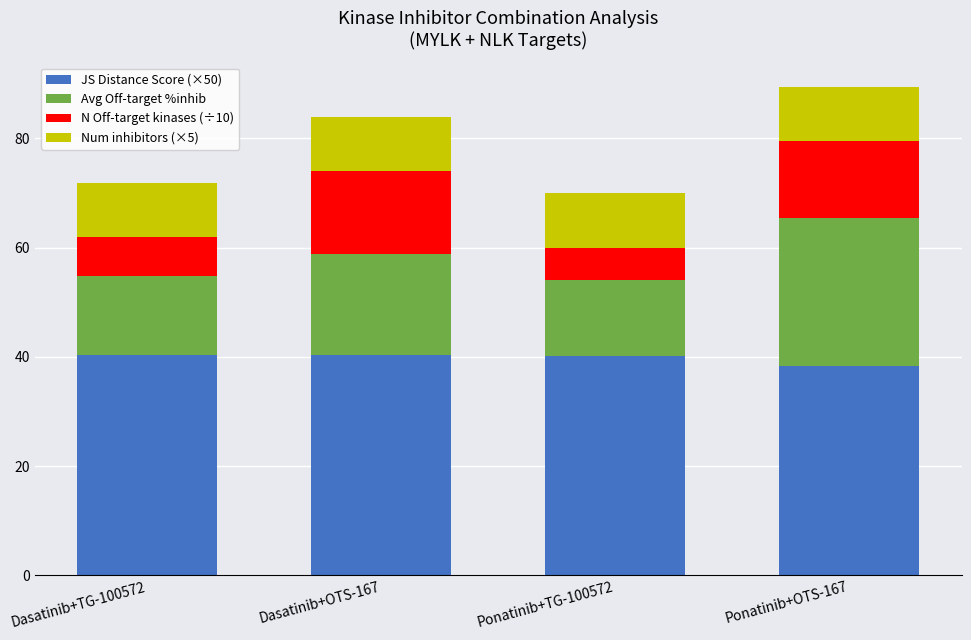

The value of JS Distance Score (×50) at Dasatinib+OTS-167 is 71.4. True or false?

False